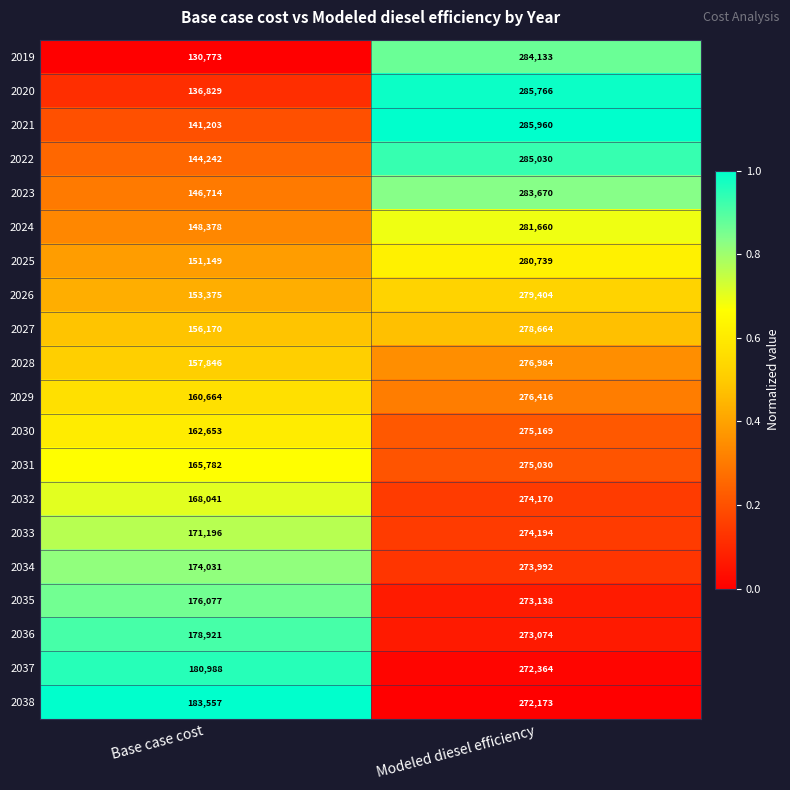

What is the sum of the 2035 values at Modeled diesel efficiency and Base case cost?

449215